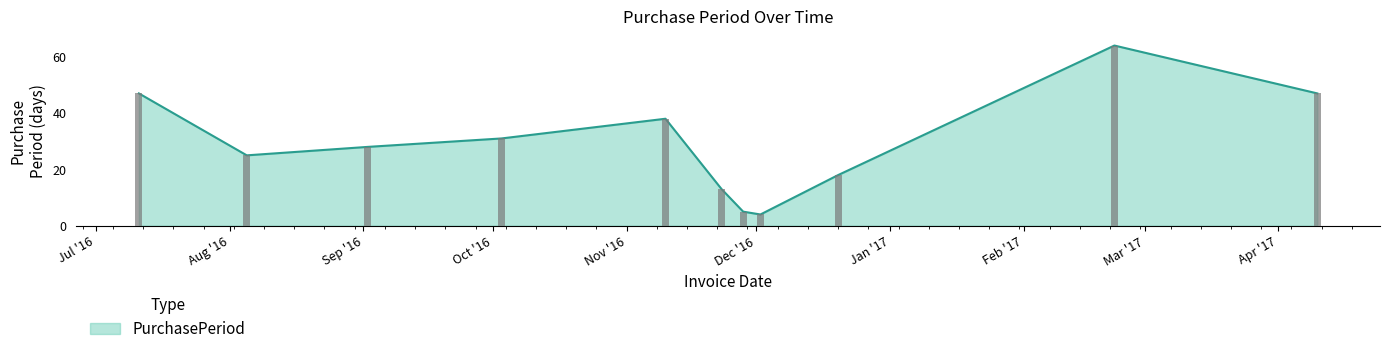

How many distinct data groups are displayed?

1